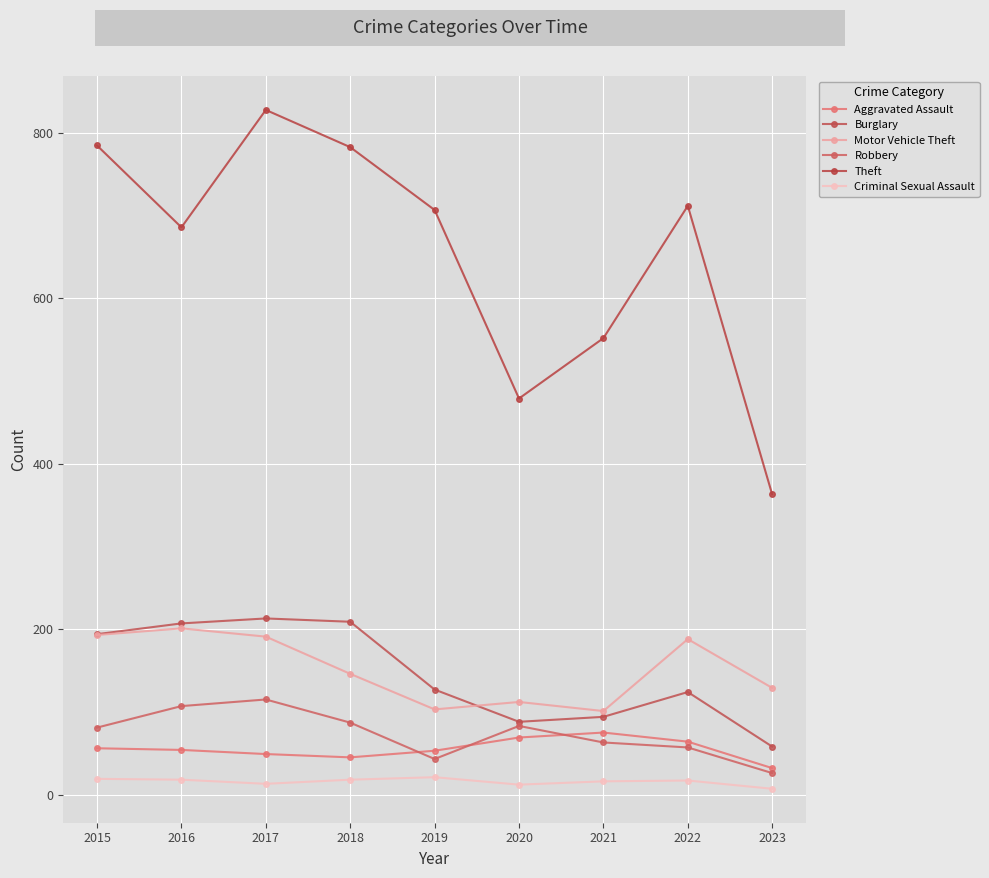

What is the minimum value for Burglary?

58